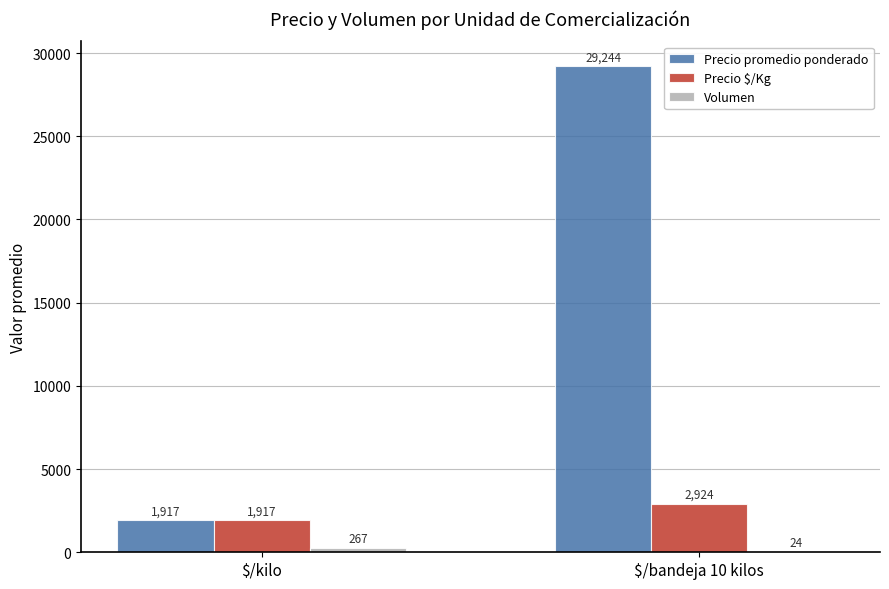

Which category has the highest value in the Precio promedio ponderado series?

$/bandeja 10 kilos